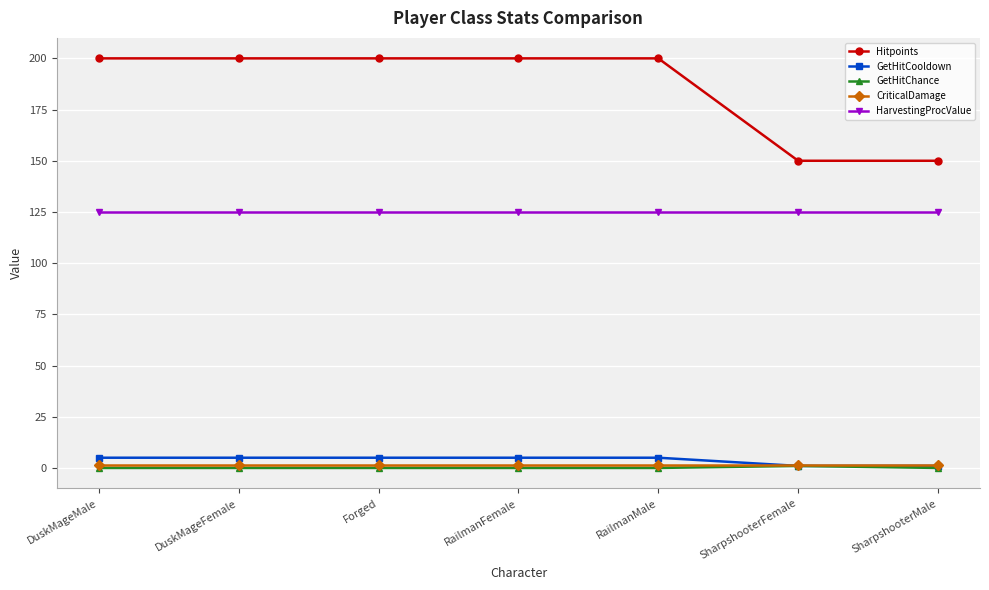

What is the maximum value shown in the chart?

200.0